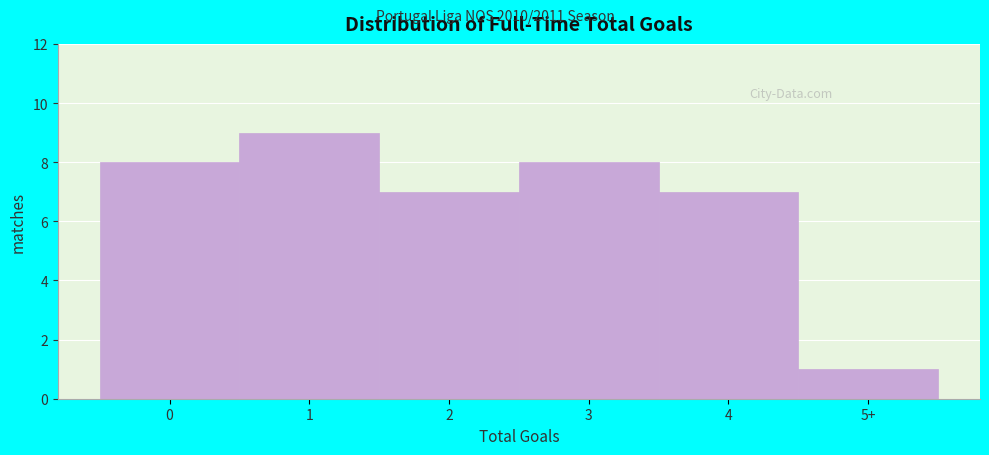

Reading left to right, extract all data points from this chart.

8	9	7	8	7	1